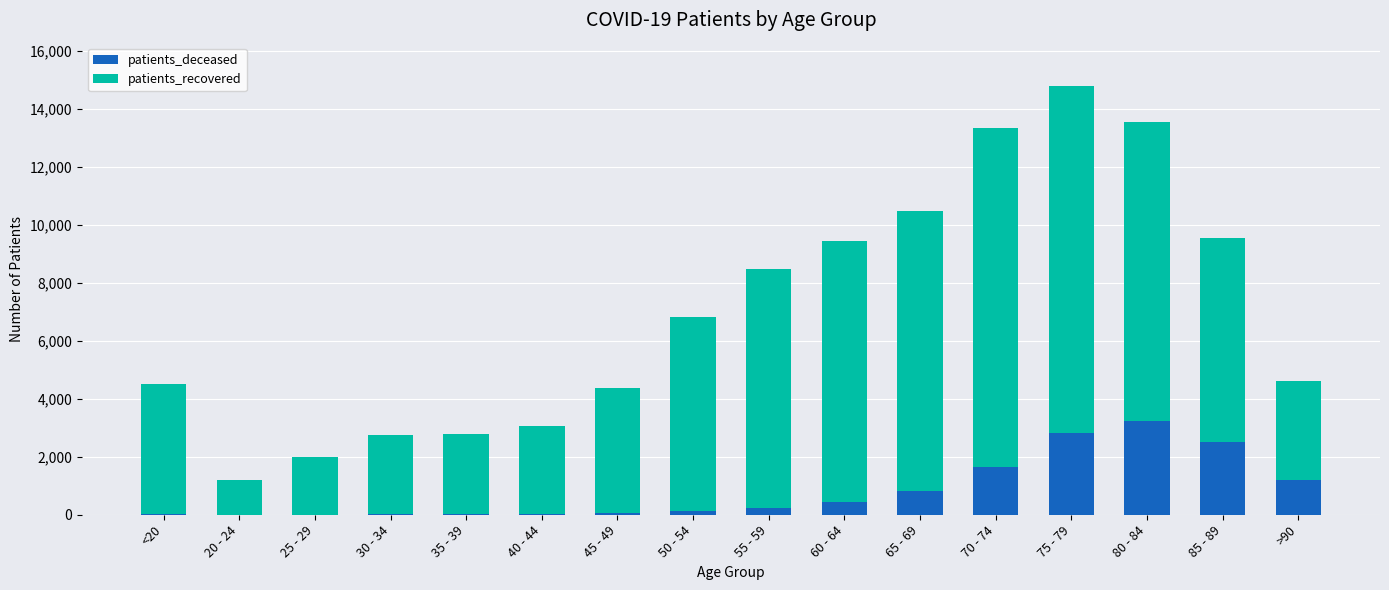

Which category has the highest value in the patients_deceased series?

80 - 84